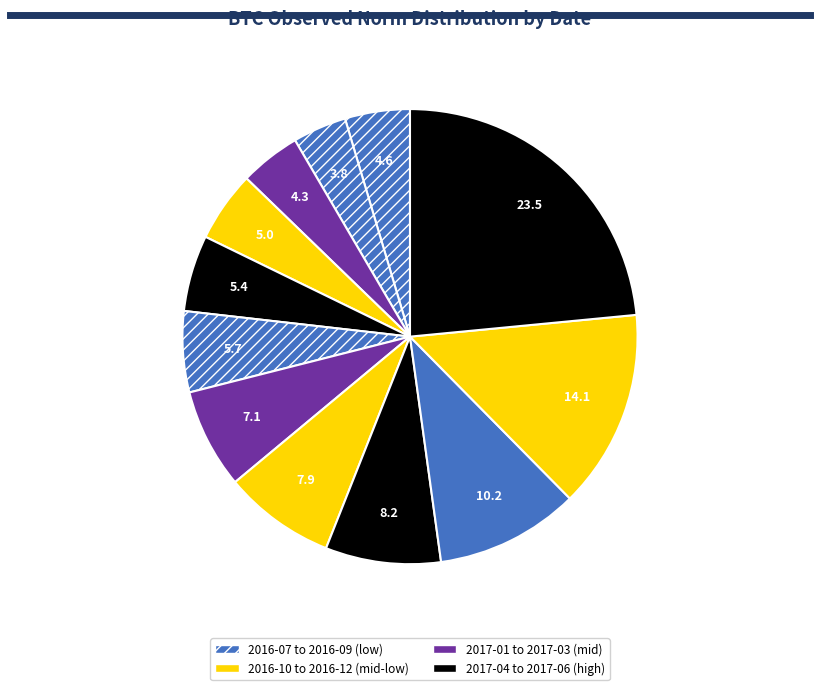

How many slices are in this pie chart?

12